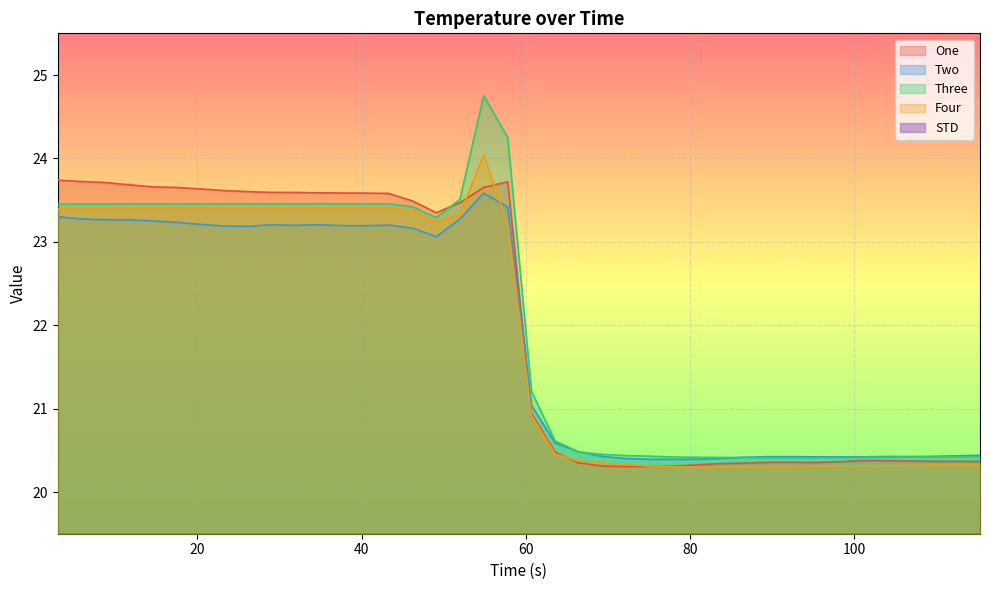

What is the highest value of the One series?

23.7